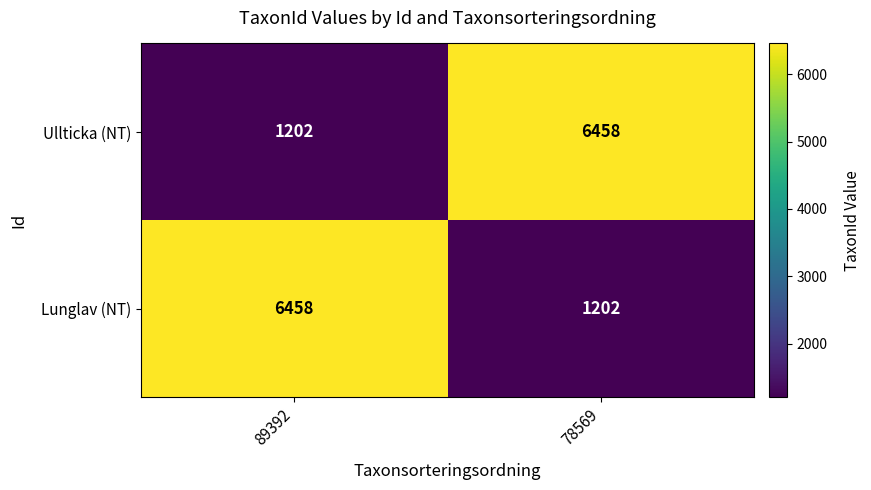

Is the value of Ullticka (NT) at 89392 greater than the value of Lunglav (NT) at 89392?

No